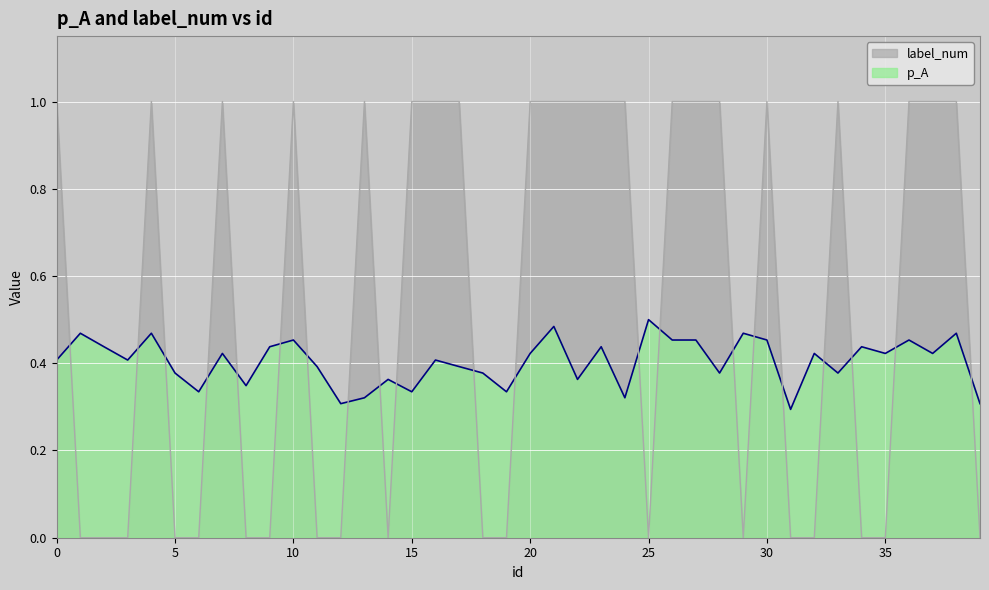

List the series in order of their overall mean, lowest first.

p_A, label_num